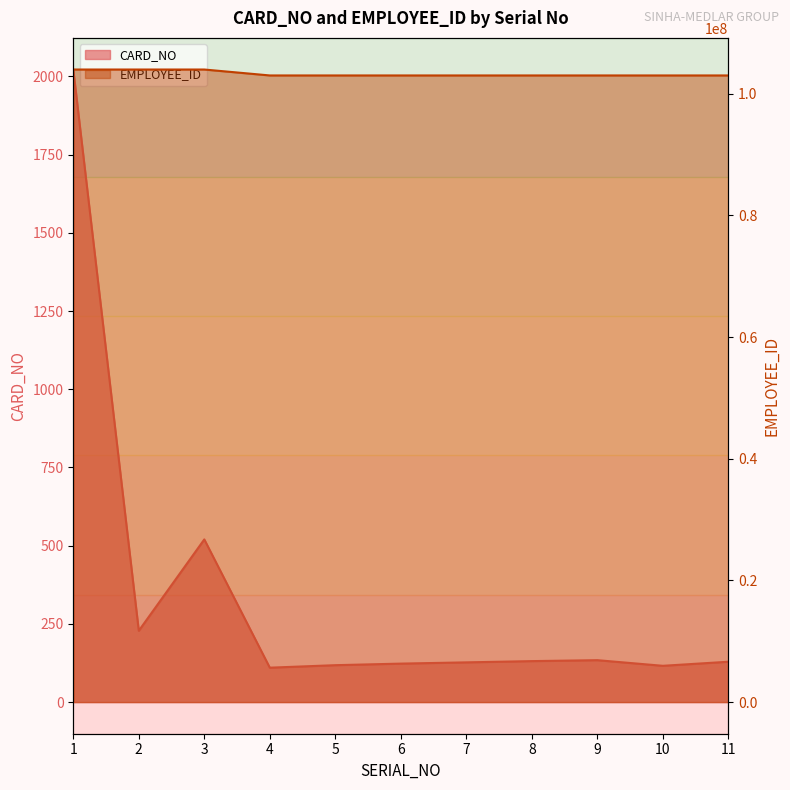

Which series changed the most between 3 and 6?

EMPLOYEE_ID